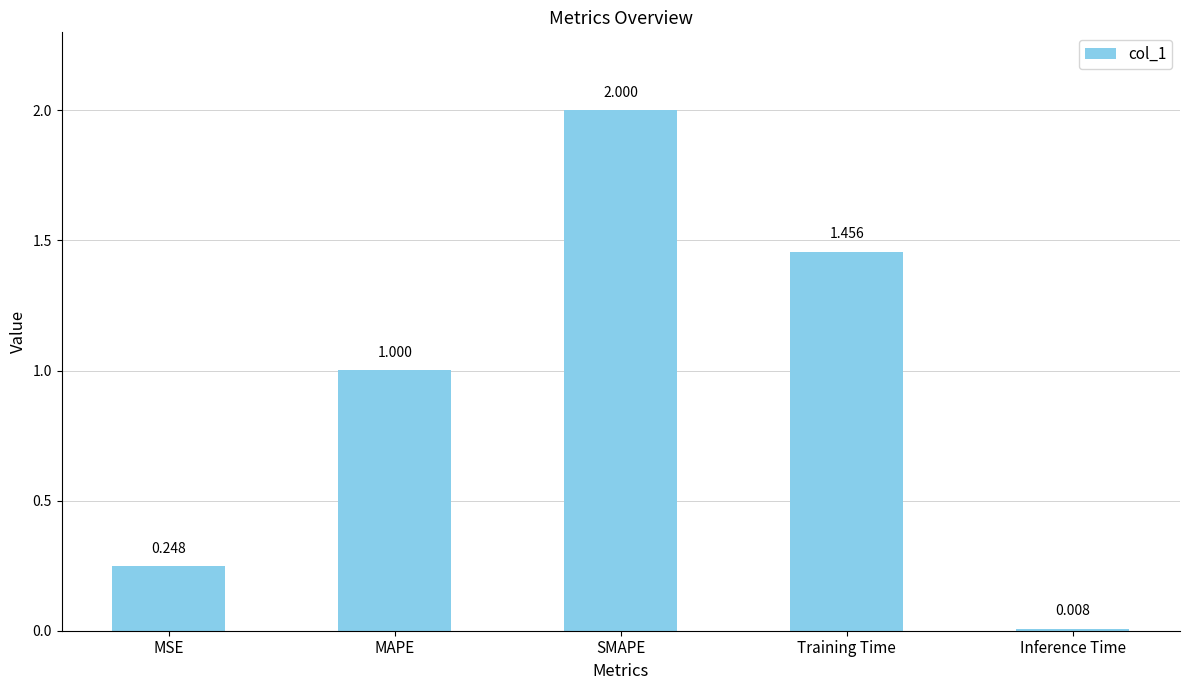

Which has a higher value, Training Time or SMAPE?

SMAPE